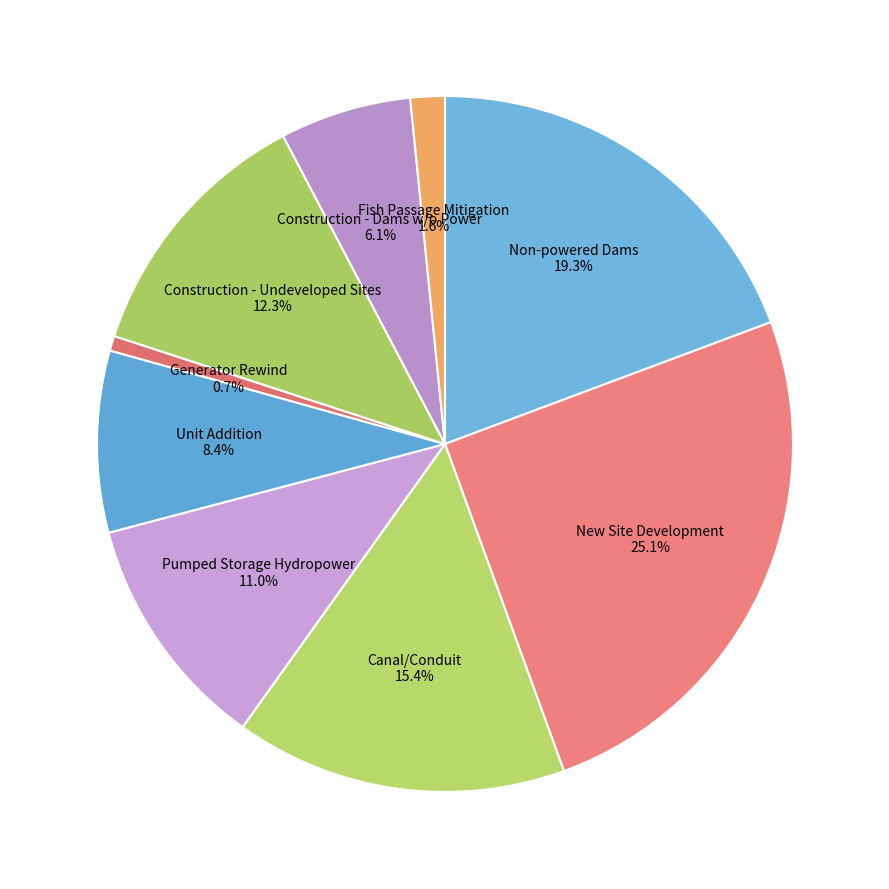

Is it true that Construction - Dams w/o Power is 15% of the pie?

False